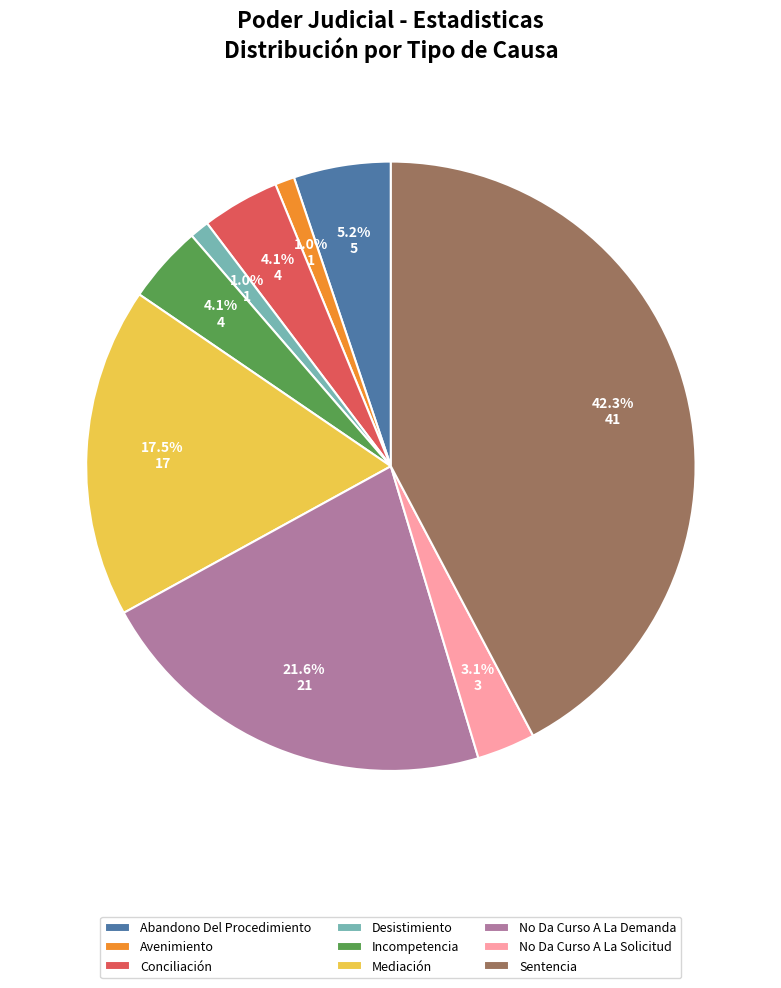

Is it true that No Da Curso A La Solicitud is 3% of the pie?

True